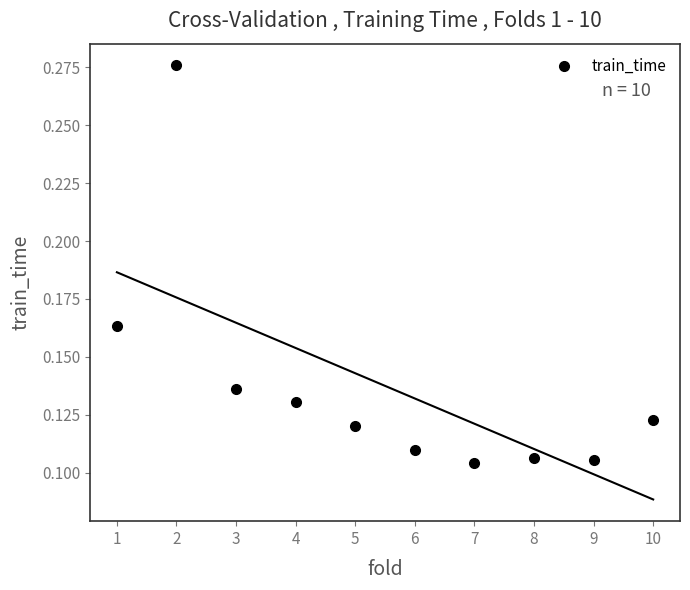

What is the range of X values (max minus min)?

9.0